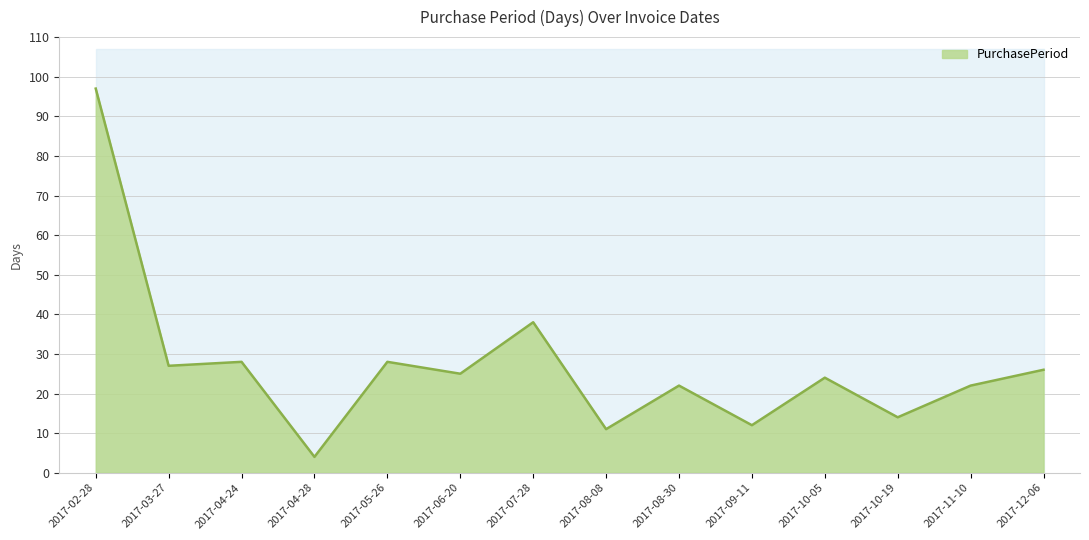

Count the number of data series in this chart.

1